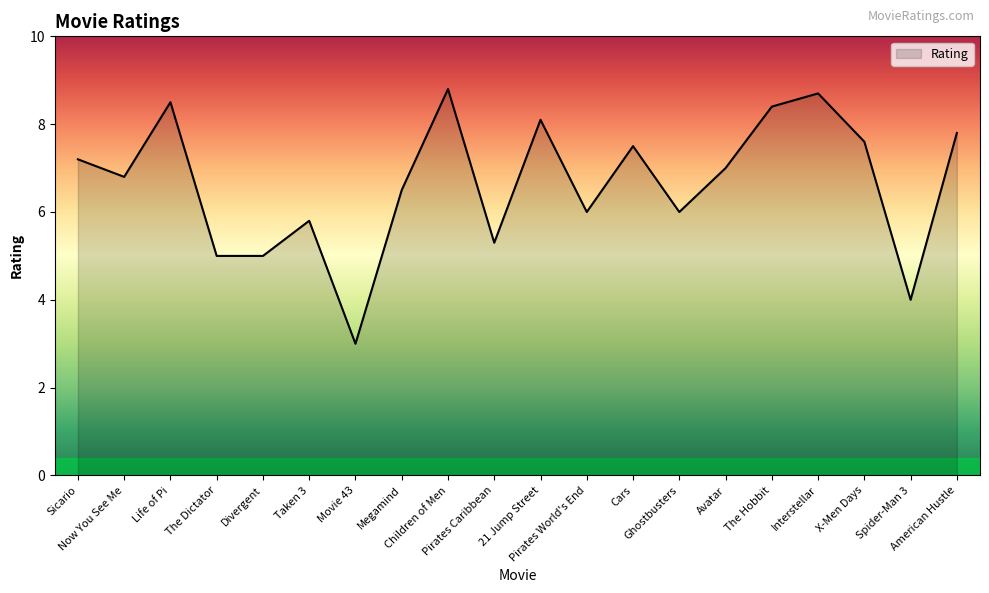

At which category does the chart reach its peak across all series?

Children of Men